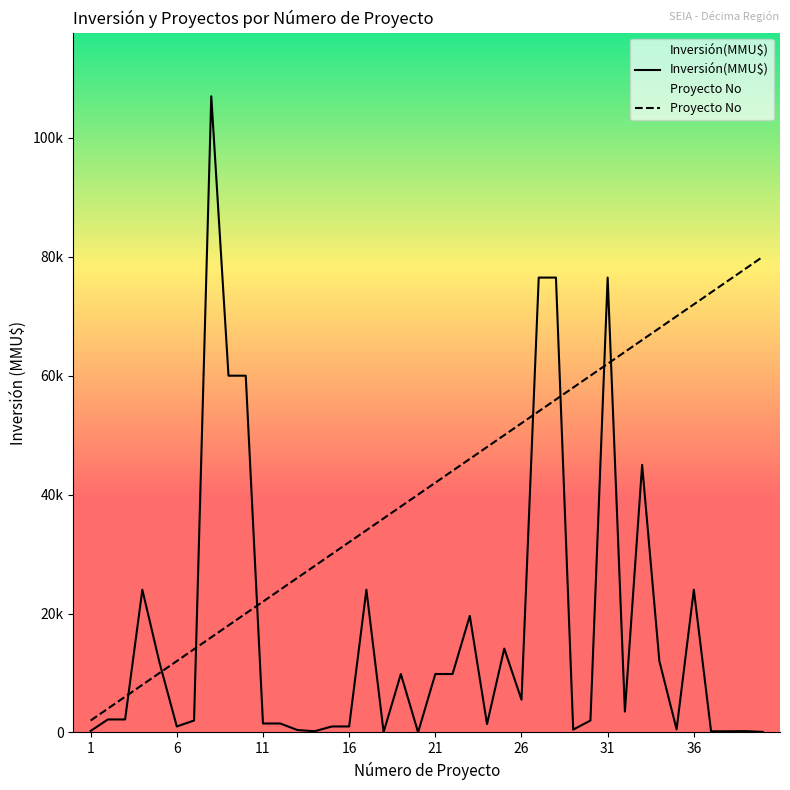

What is the spread (max minus min) of values at 34?

56000